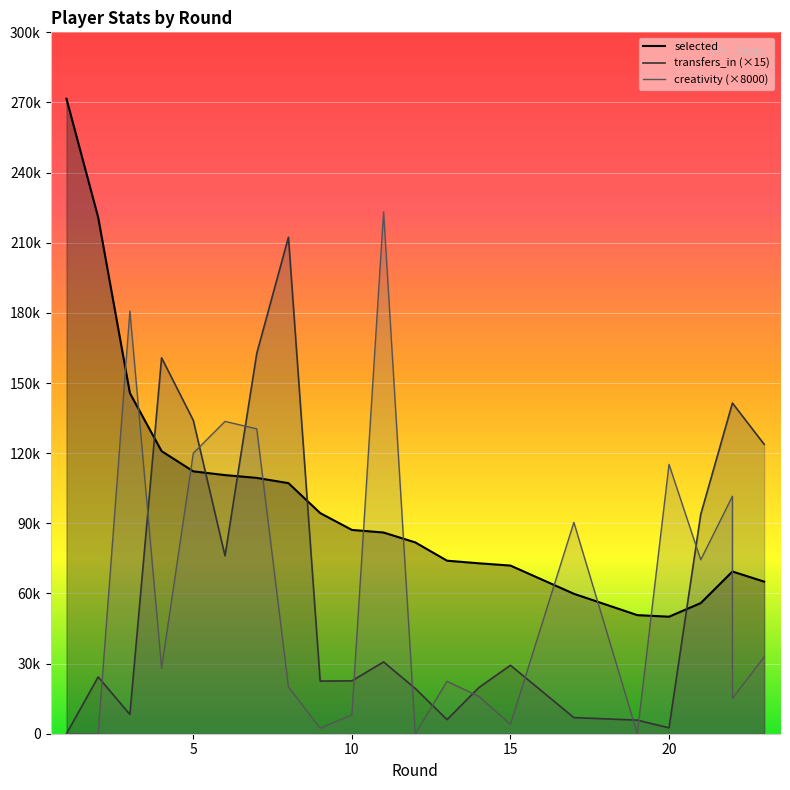

Where is the first local minimum for creativity?

4